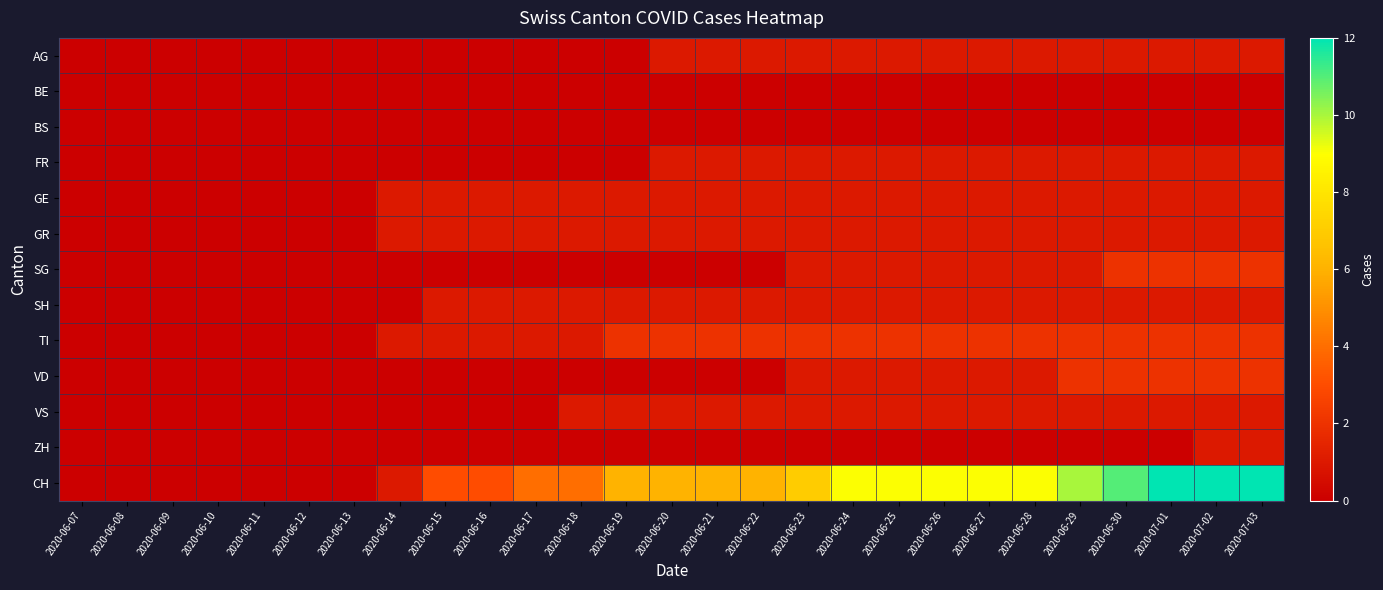

Which series changed the most between 2020-06-11 and 2020-06-17?

CH